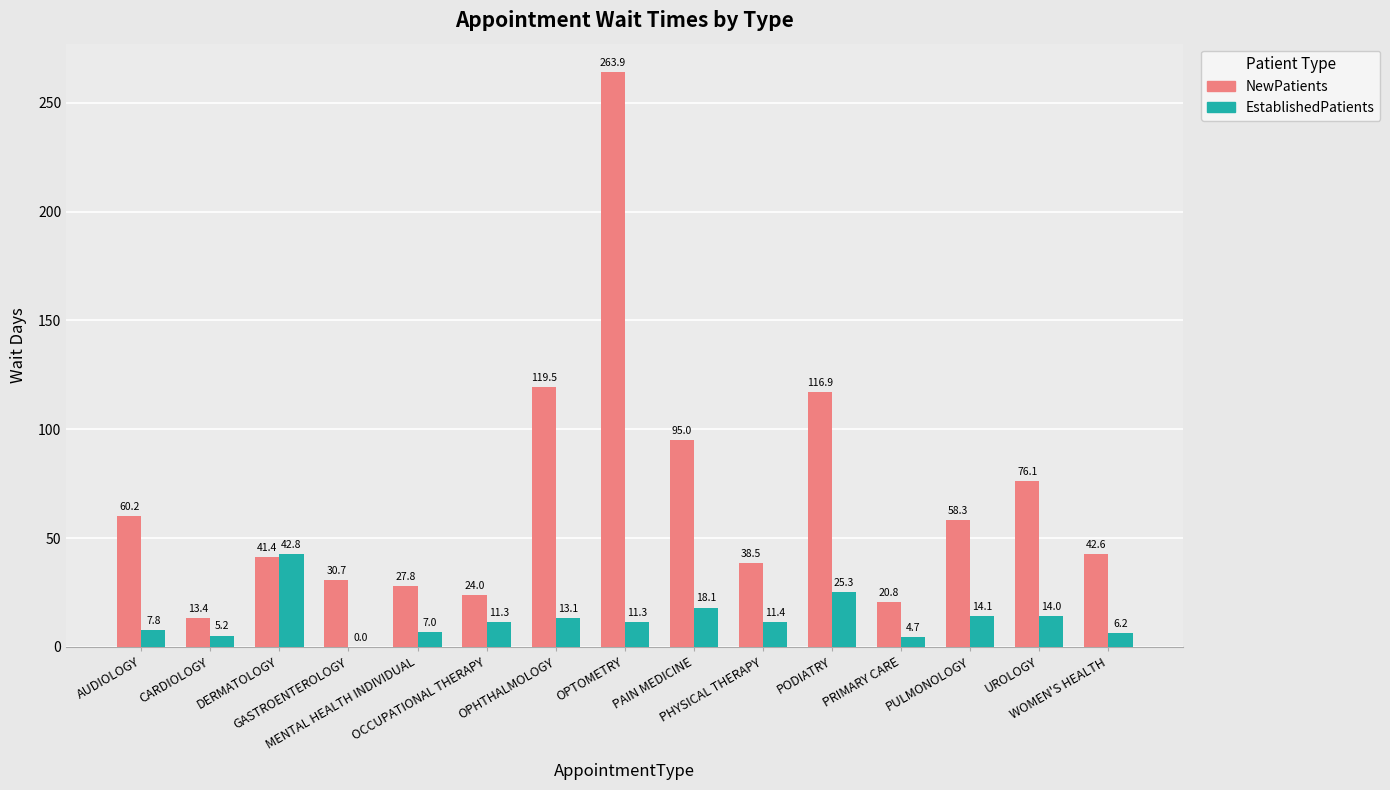

True or false: EstablishedPatients has a value of 4.7 at PRIMARY CARE.

True